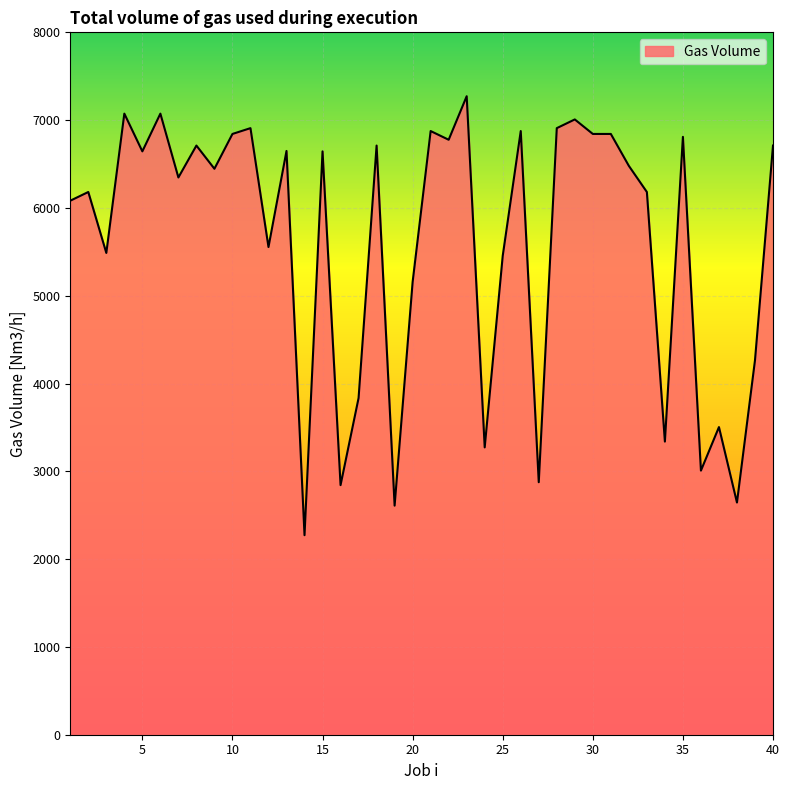

What is the minimum value shown in the chart?

2272.4